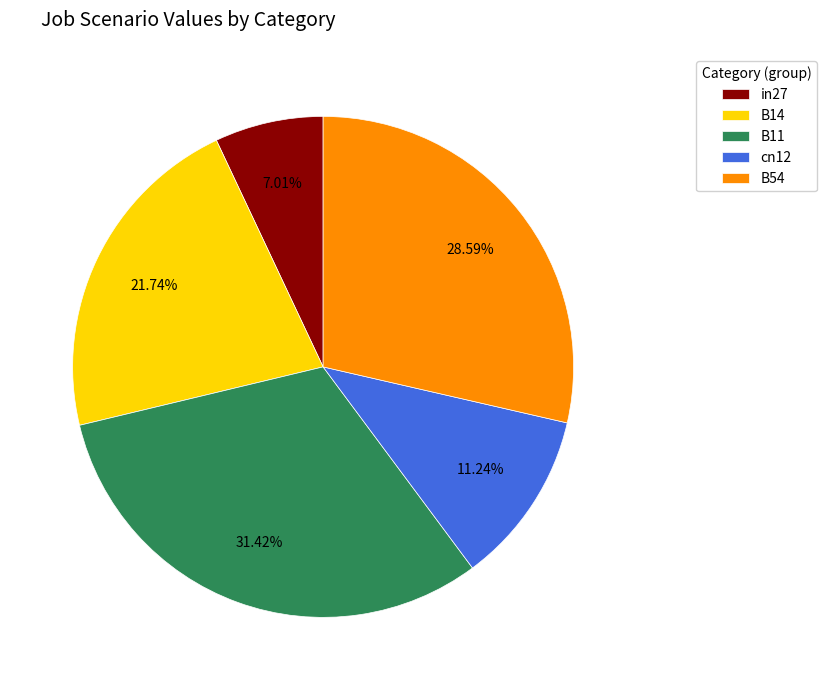

Is B54 the majority of the pie?

No